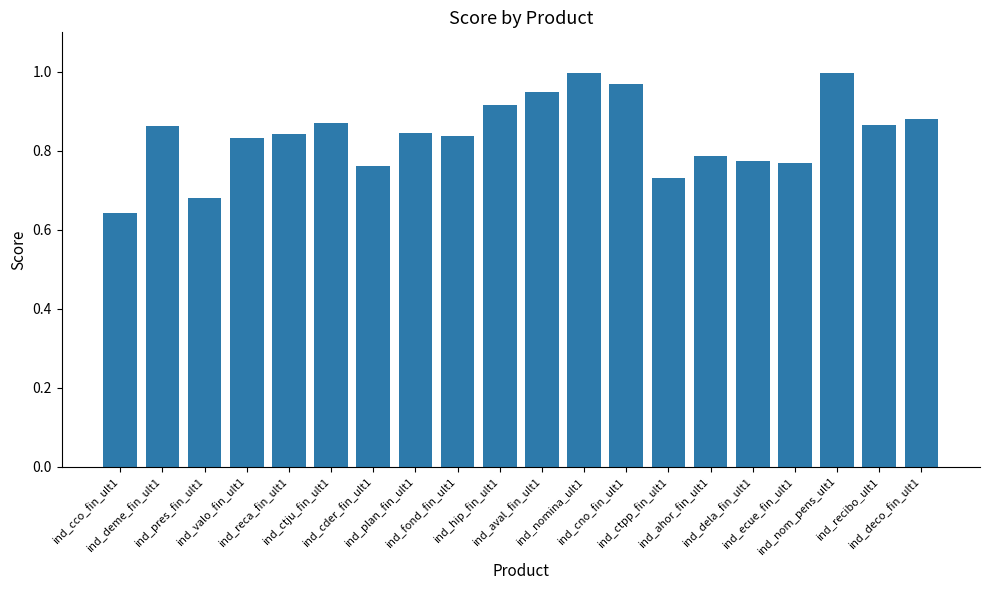

What is the difference between the maximum and minimum values?

0.4